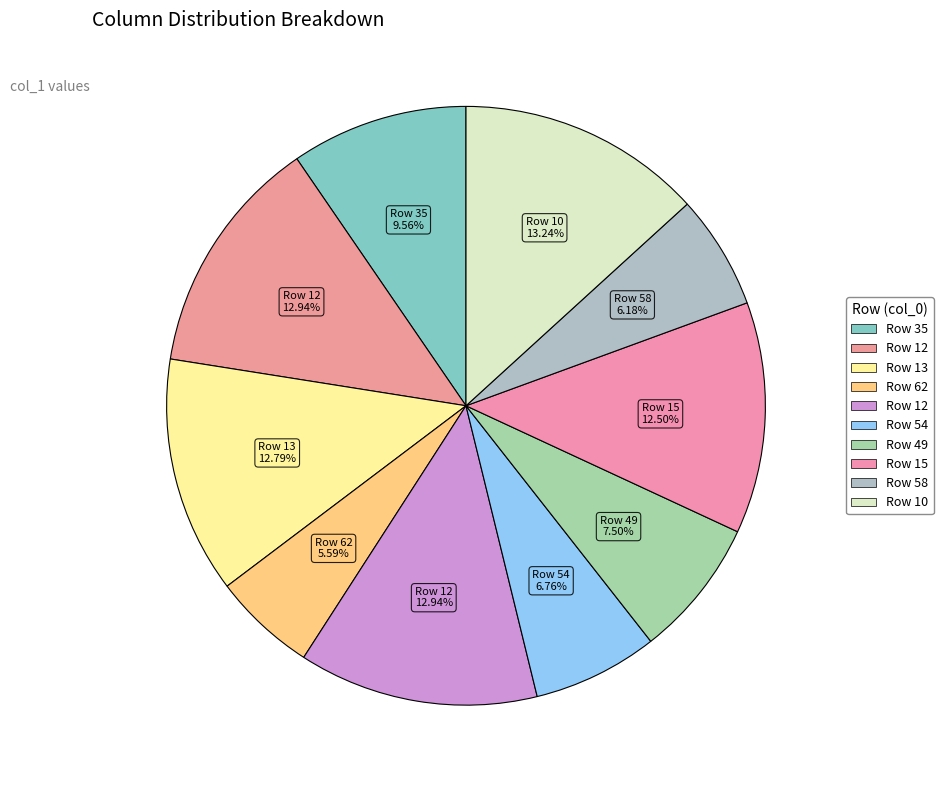

Count the number of slices in the pie.

10